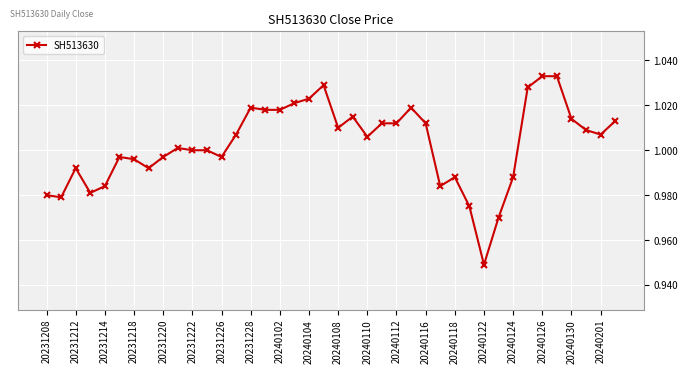

True or false: there are more than 0 points higher than both neighbors.

True